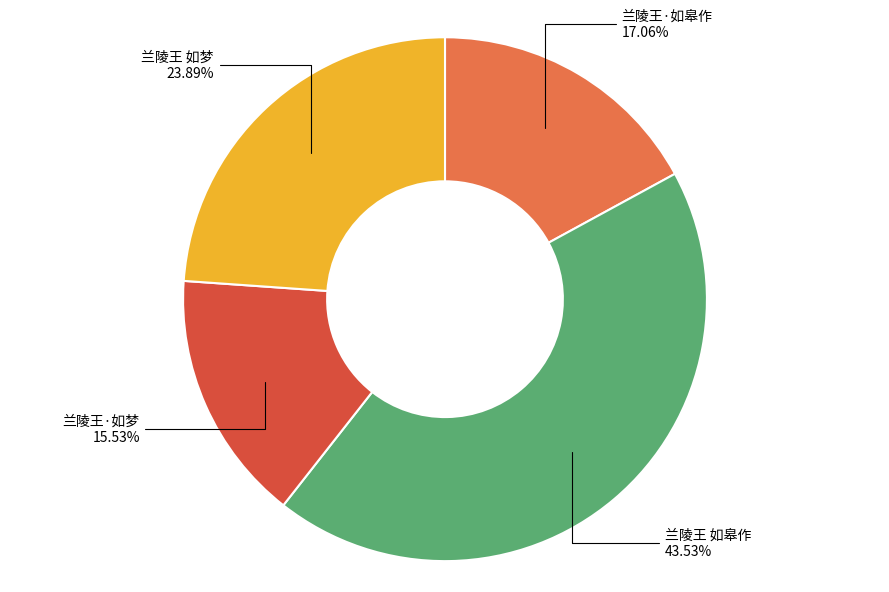

Is there any slice that represents more than half of the pie?

No